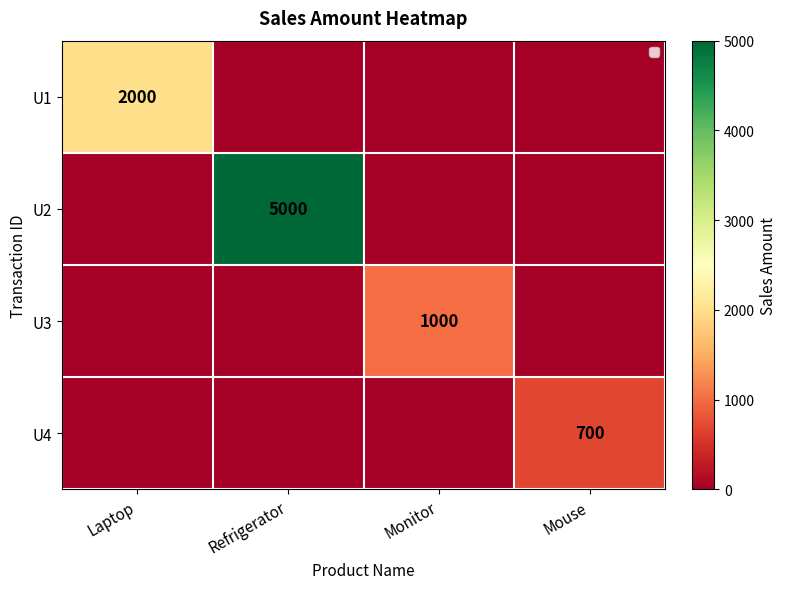

Which series has the largest total across all categories?

U2